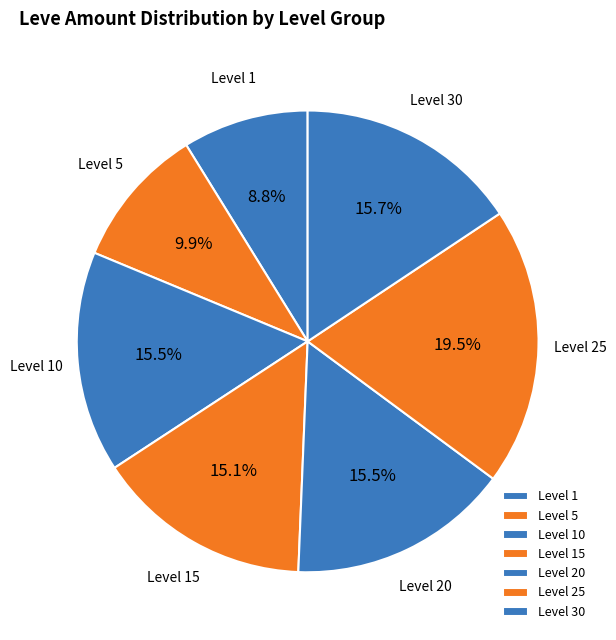

Which category has the smallest portion of the pie?

Level 1